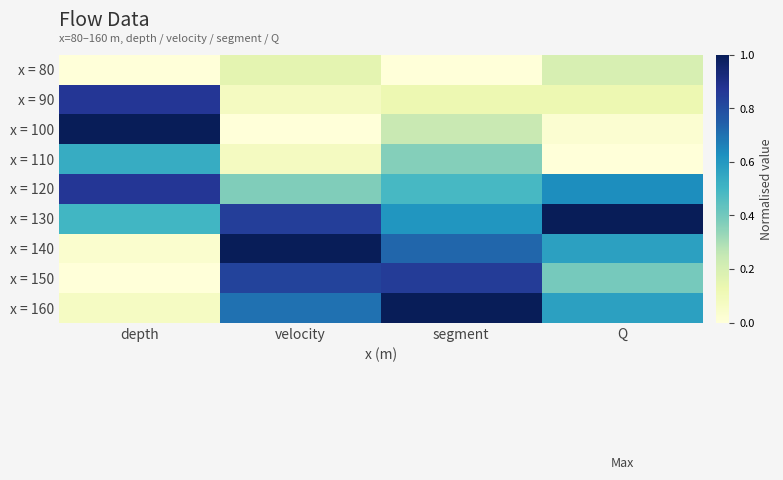

What is the greatest value displayed?

1.0